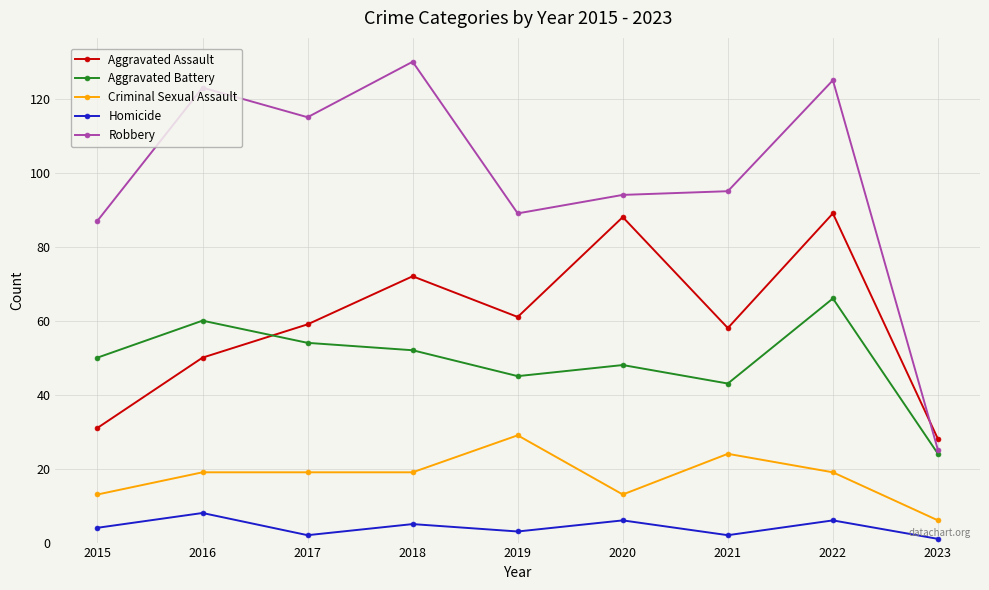

What is the minimum value for Robbery?

25